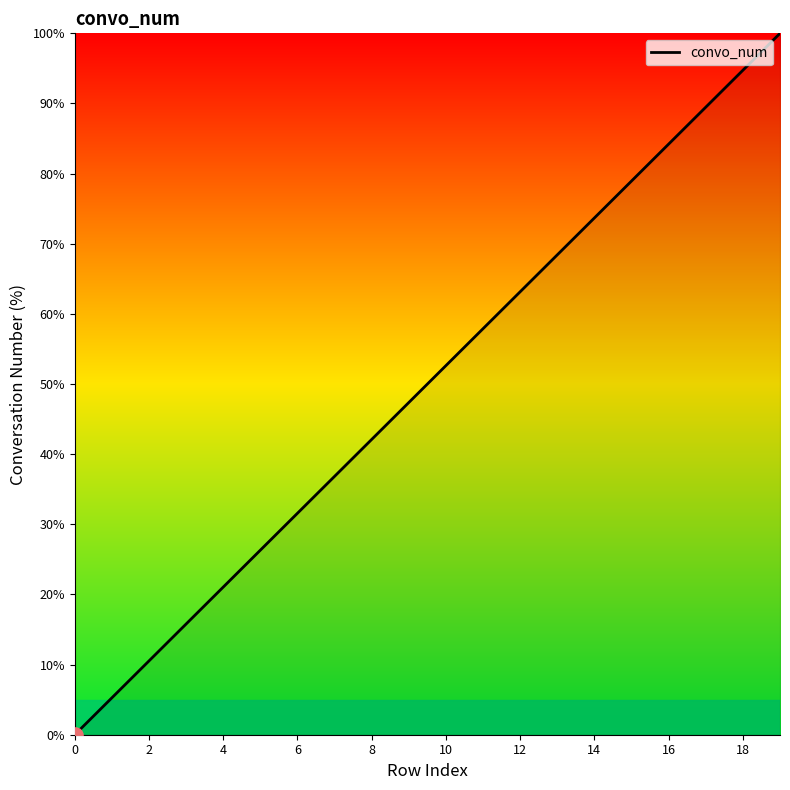

What is the maximum value shown in the chart?

100.0